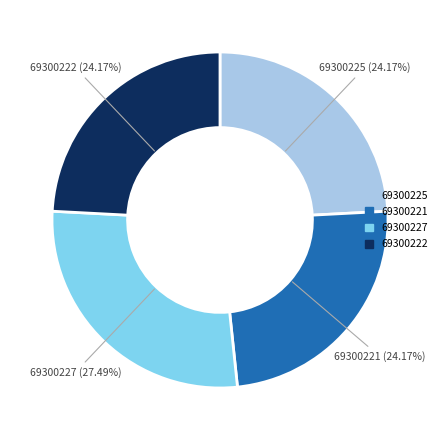

To the nearest percent, what portion does 69300222 represent?

24%